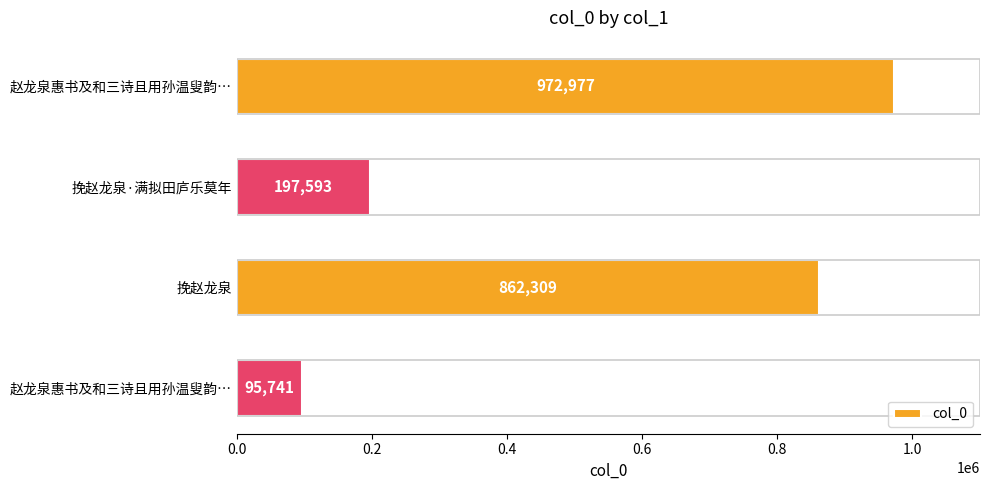

How many bars are there in total?

4